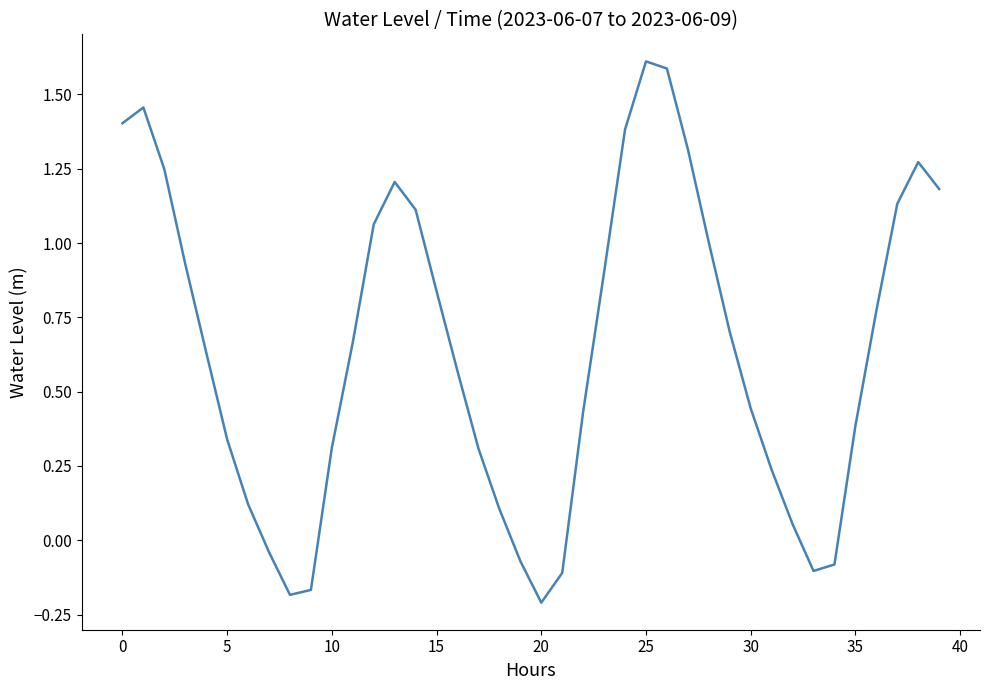

What is the sum of all values?

25.8